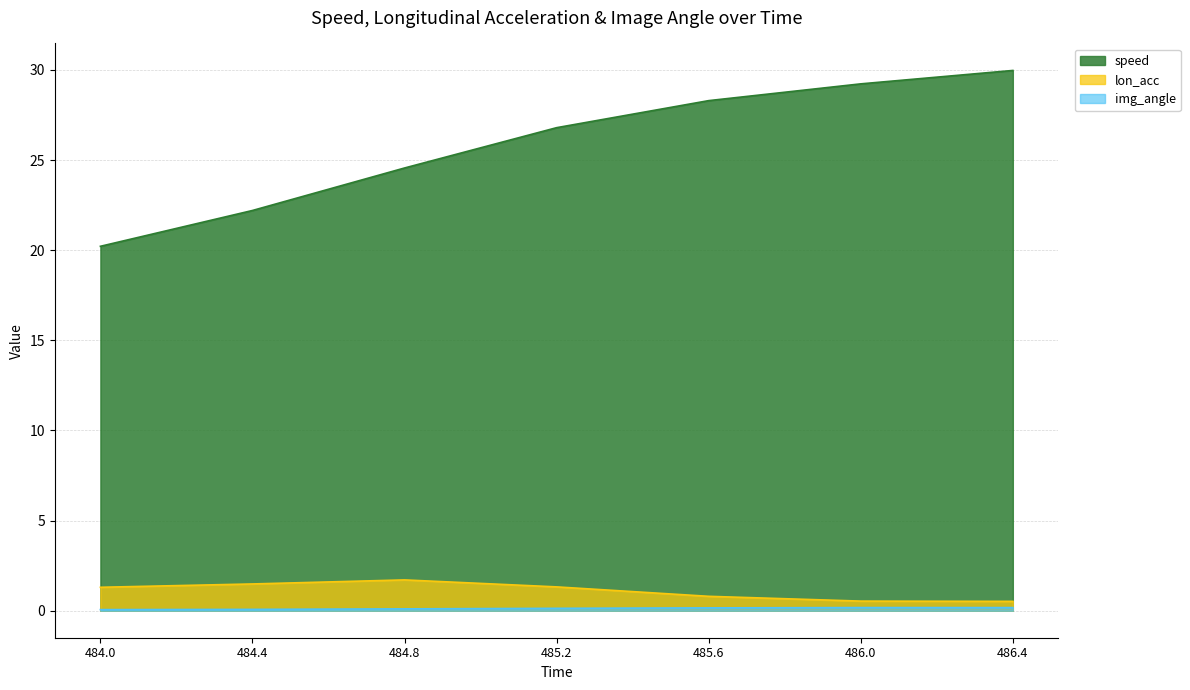

Which series has the largest range (max minus min)?

speed